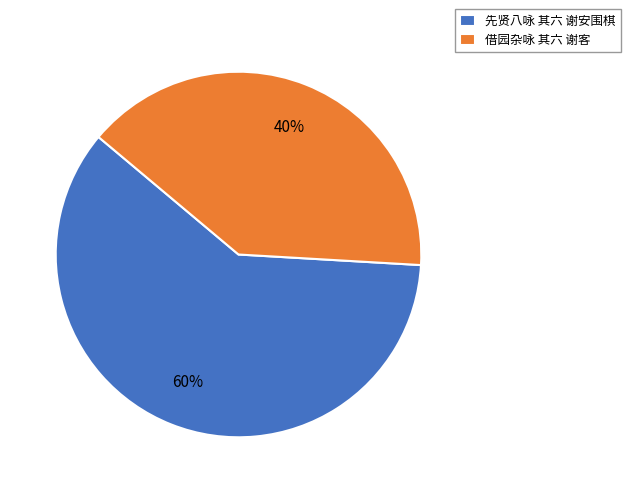

What percentage is the 先贤八咏 其六 谢安围棋 slice, to the nearest percent?

60%